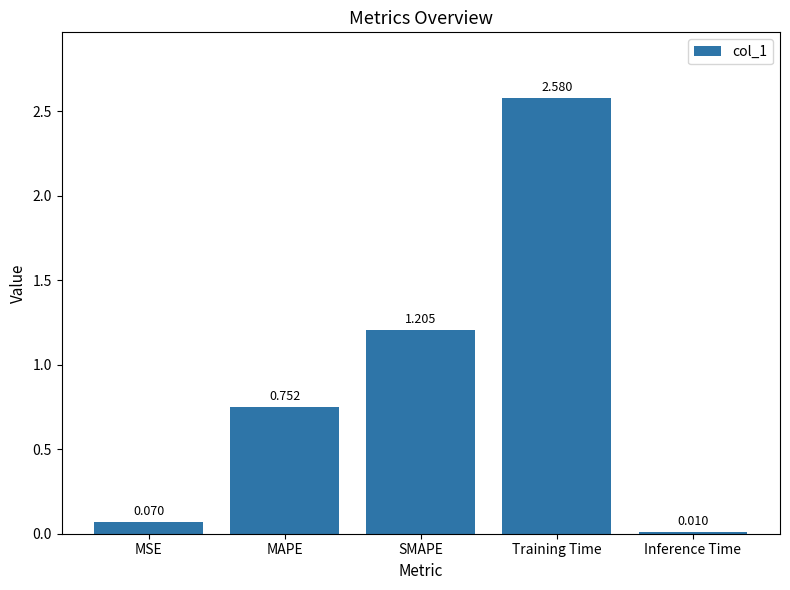

What is the label of the 5th bar from the left?

Inference Time